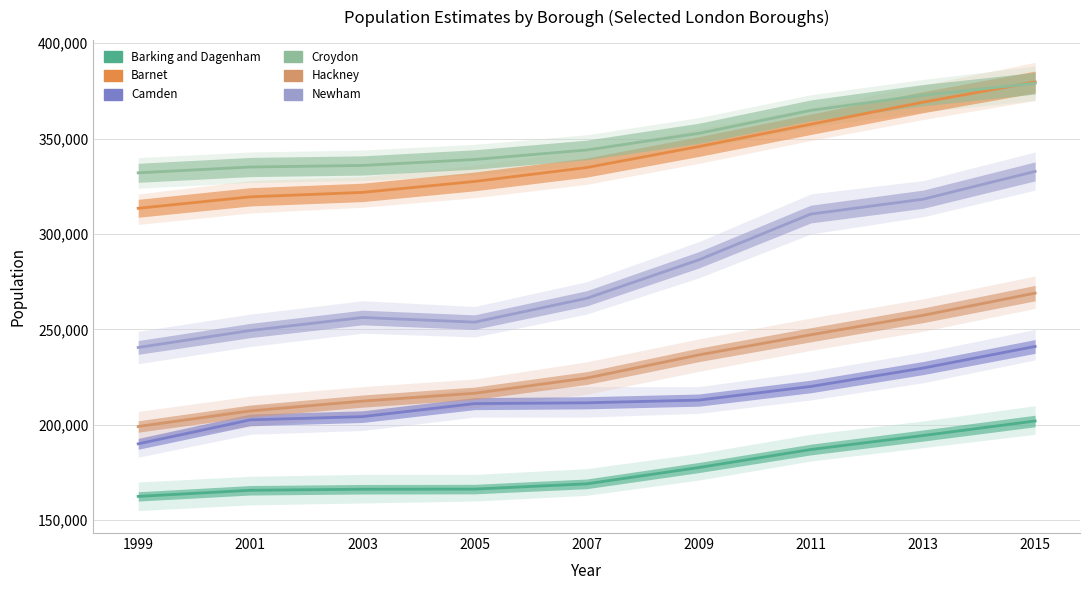

How many series are shown in this chart?

6